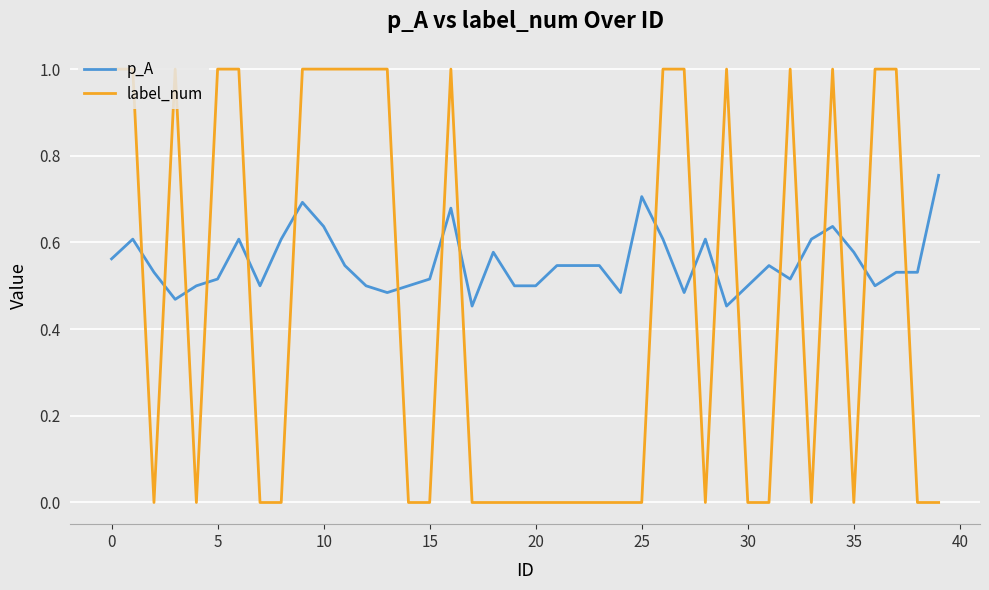

Which series has the largest total across all categories?

p_A